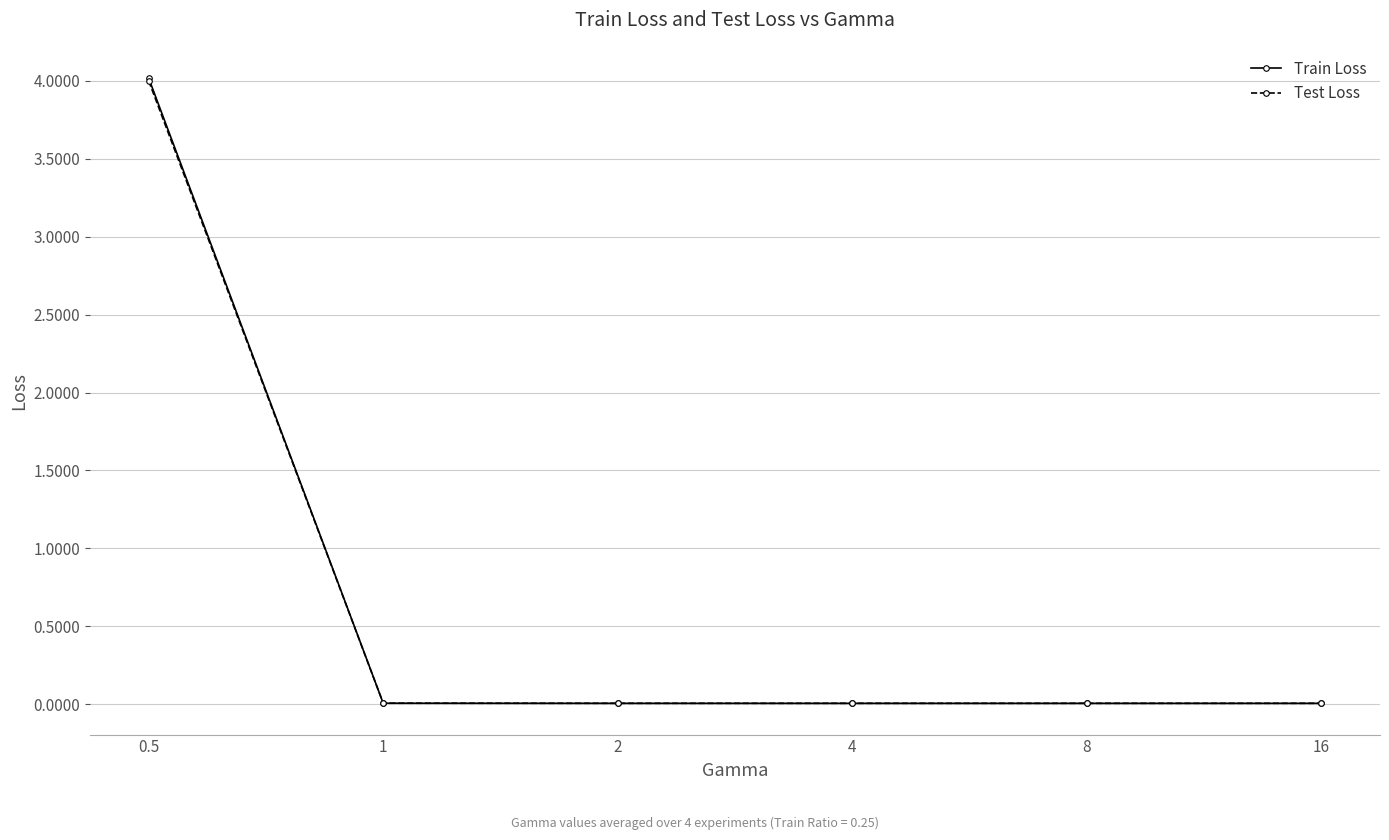

The value of Test Loss at 1 is 0.0. True or false?

True